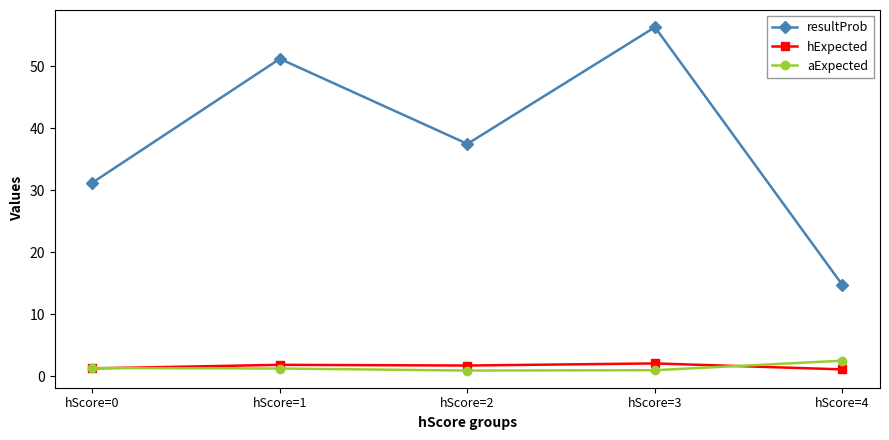

What is the value of the aExpected point at the 5th from the left?

2.5